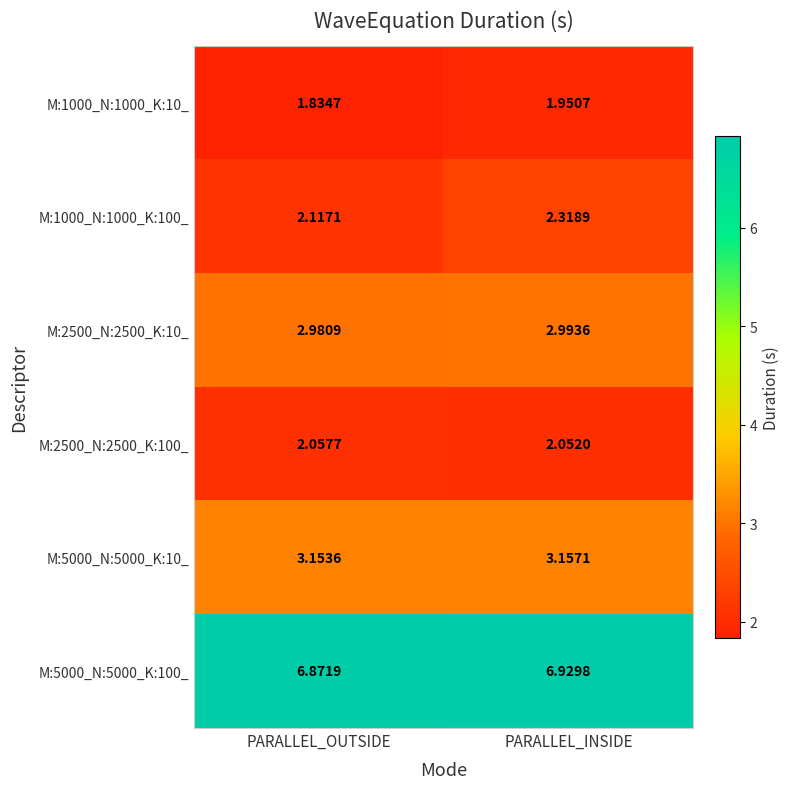

Between PARALLEL_OUTSIDE and PARALLEL_INSIDE, which series saw the biggest shift?

M:1000_N:1000_K:100_